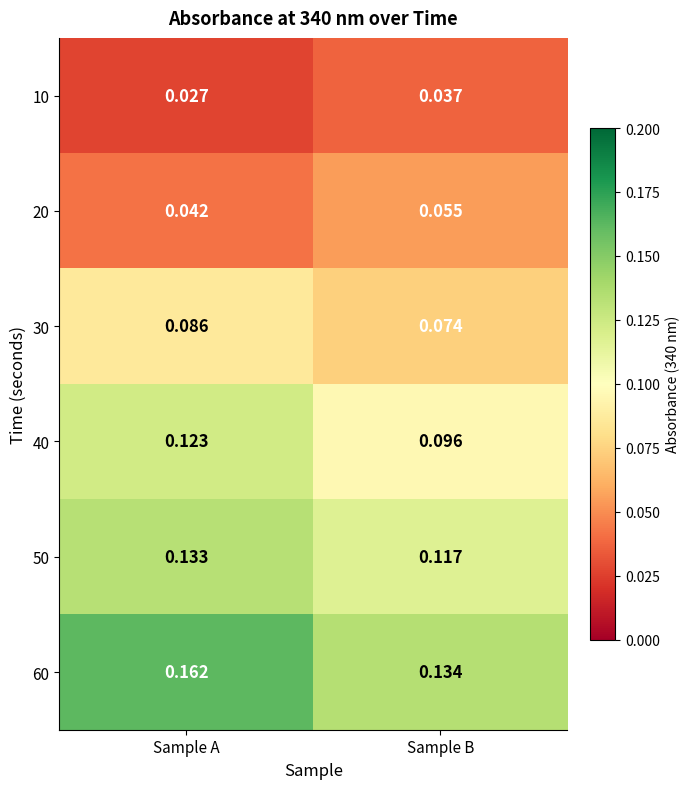

Where is 10 nearest to the value 0?

Sample A